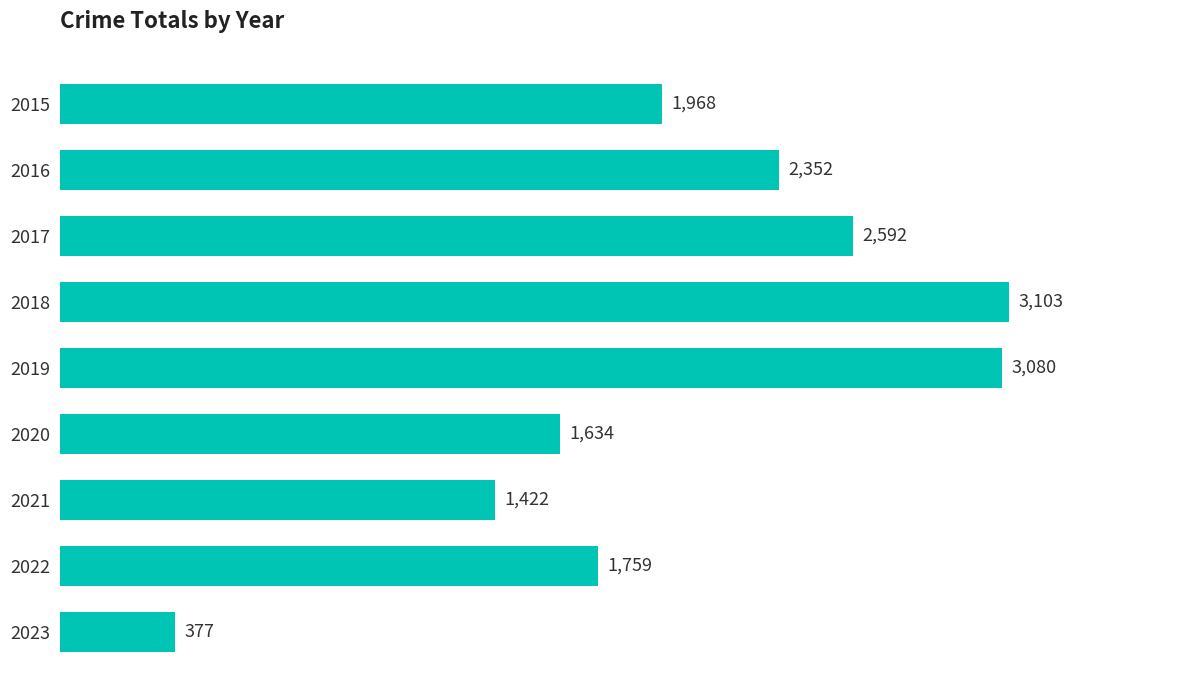

What value does the data have at 2020?

1634